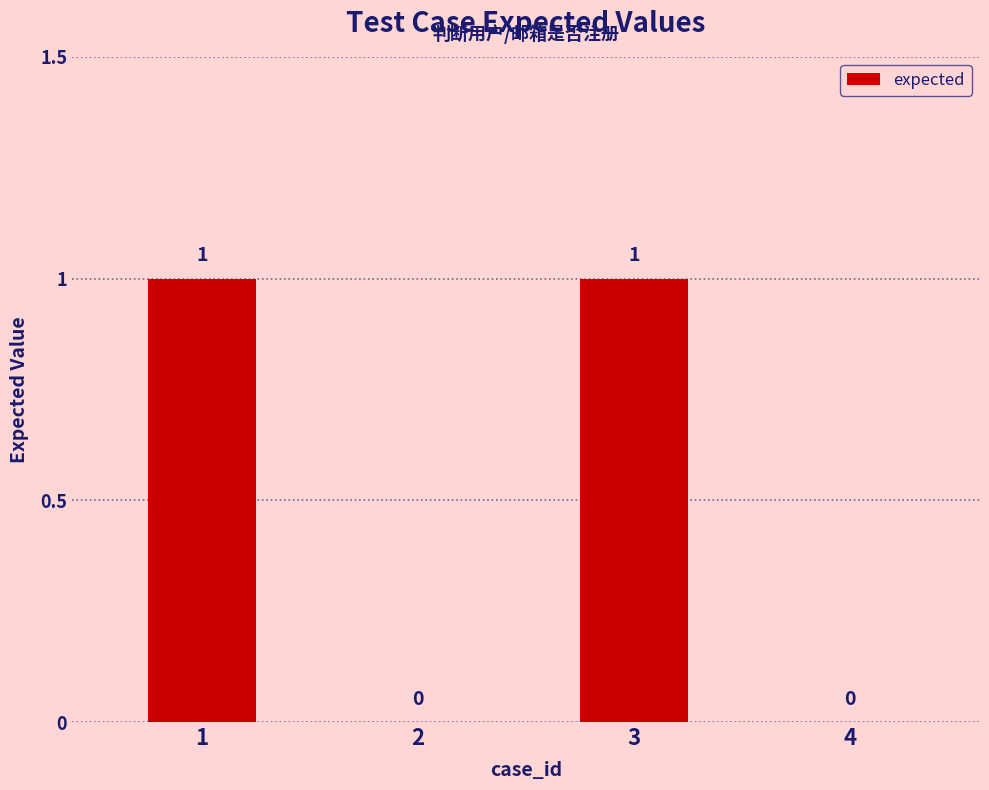

Reading right to left, what are all the values shown in this chart?

0	1	0	1